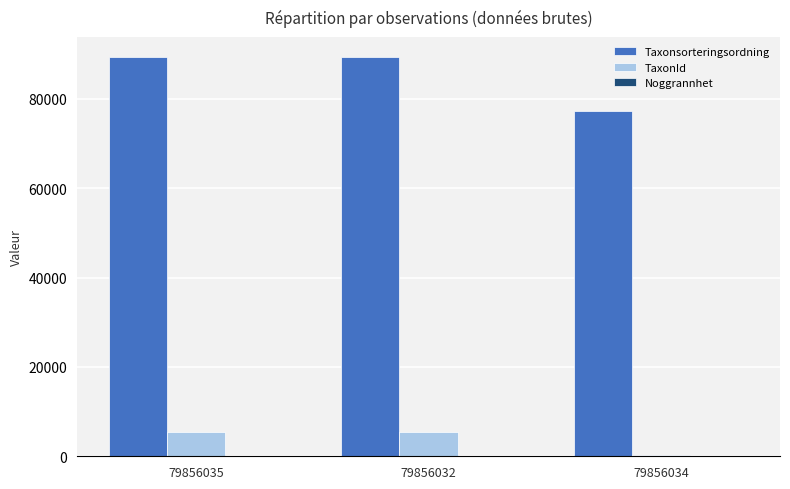

What is the maximum value for Taxonsorteringsordning?

89356